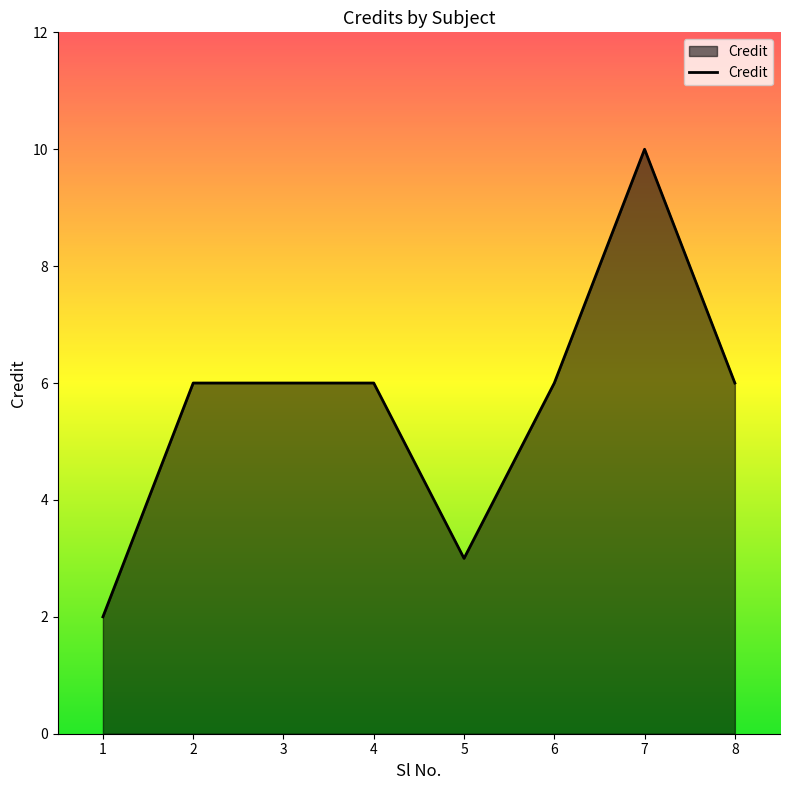

Which has a higher value, 1 or 4?

4